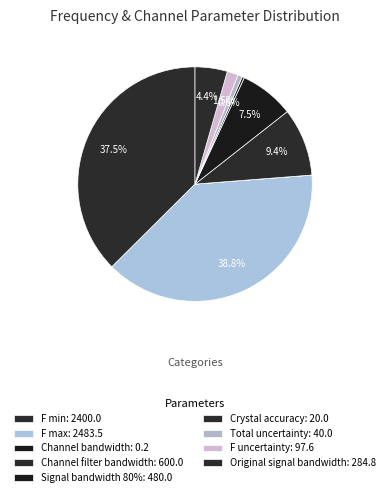

Which category has the smallest portion of the pie?

Channel bandwidth